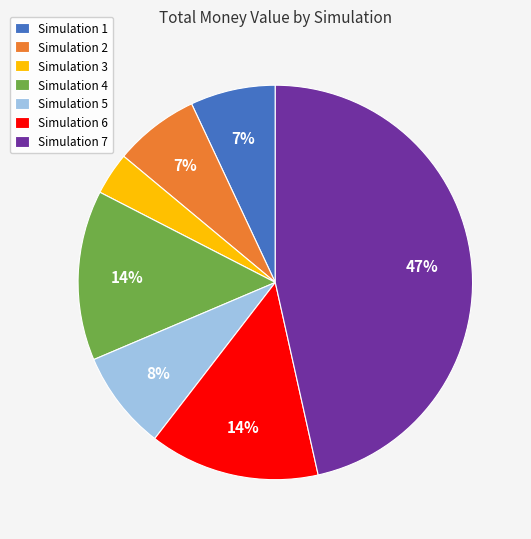

What is the ratio of the value at Simulation 4 to the value at Simulation 1?

2.0